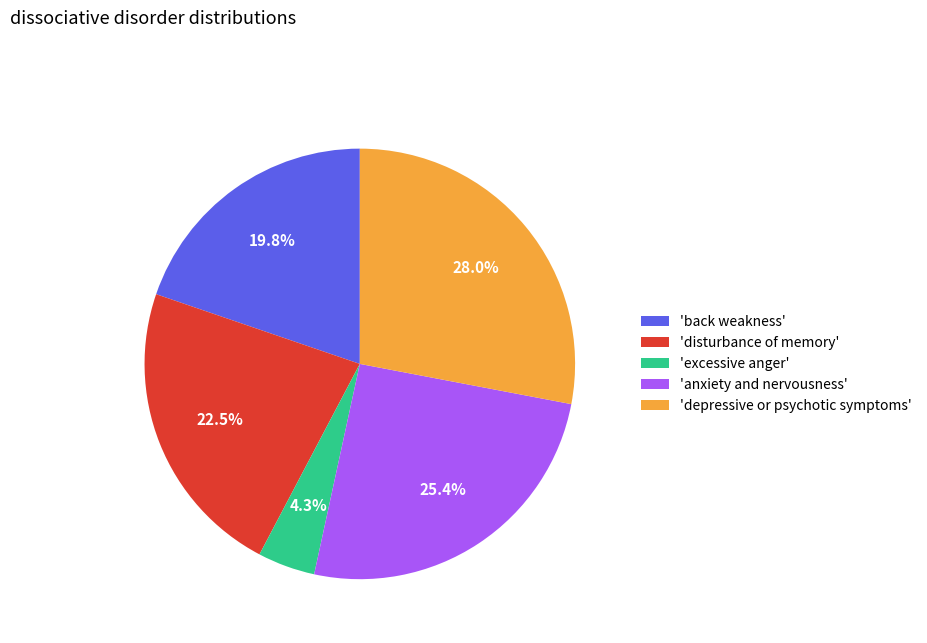

Does 'anxiety and nervousness' account for over 50% of the chart?

No